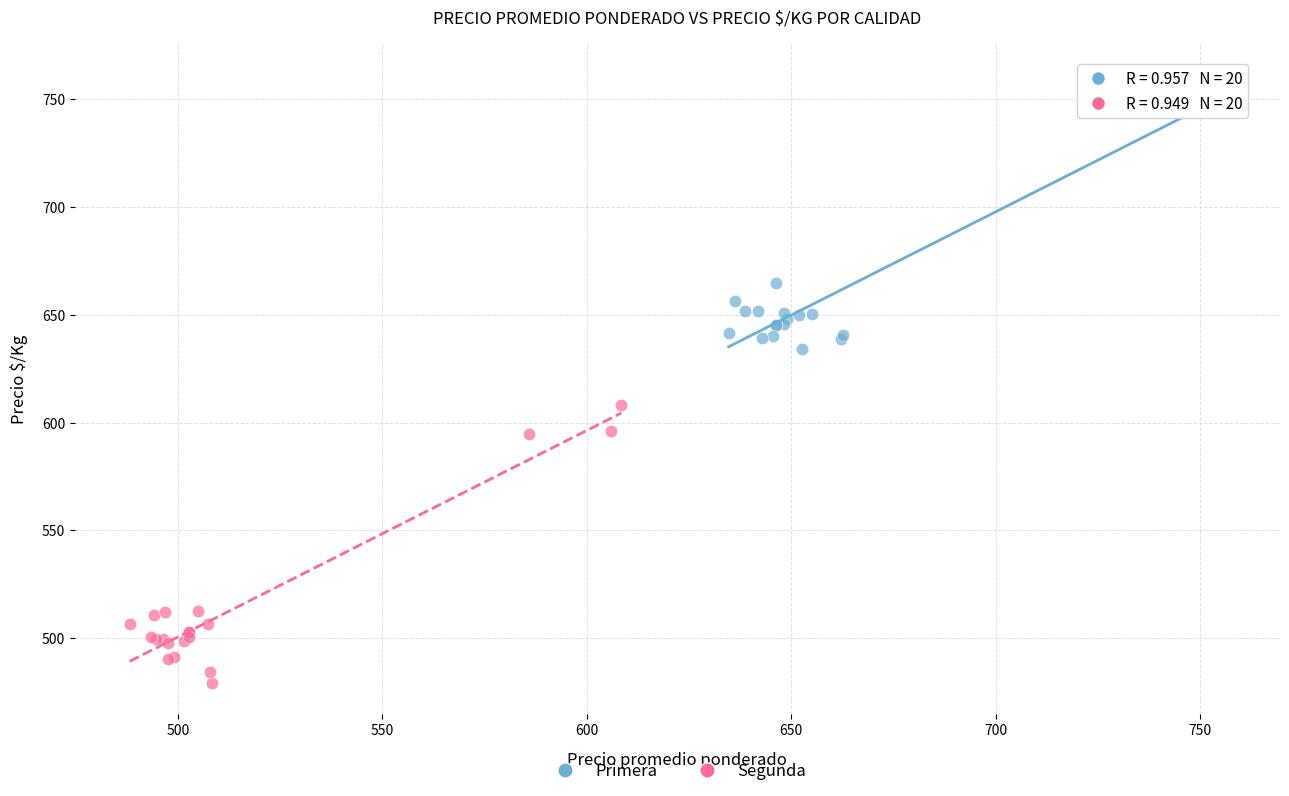

Which series contains the lowest Y value?

Segunda